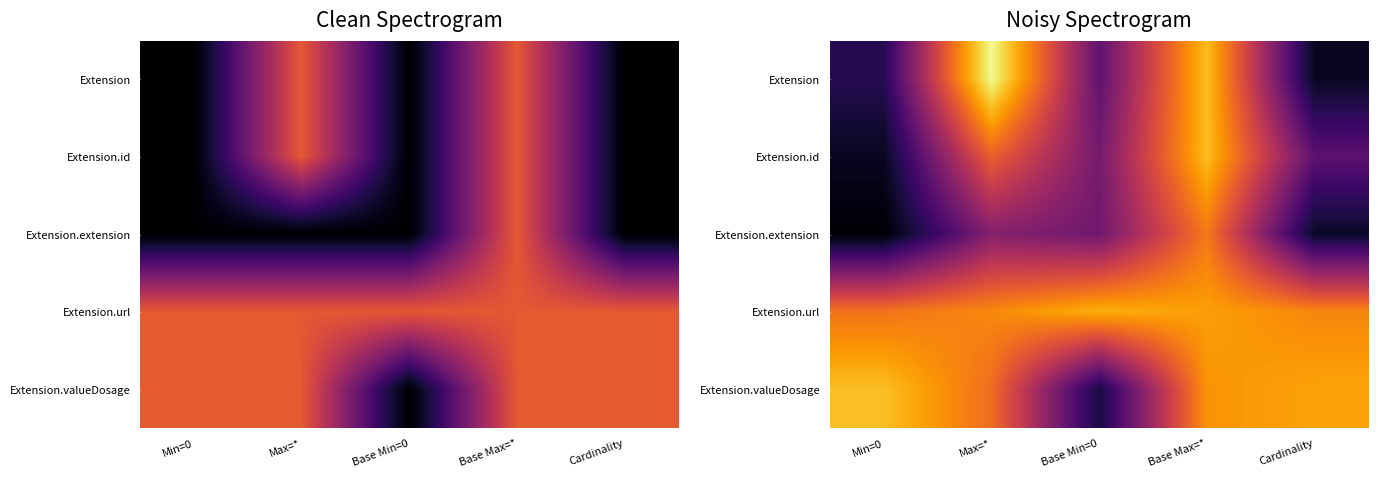

What is the sum of all Extension values?

3.7